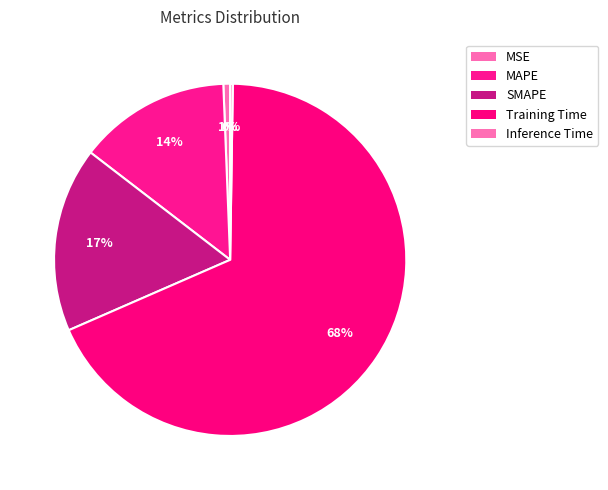

Which category has the biggest portion of the pie?

Training Time